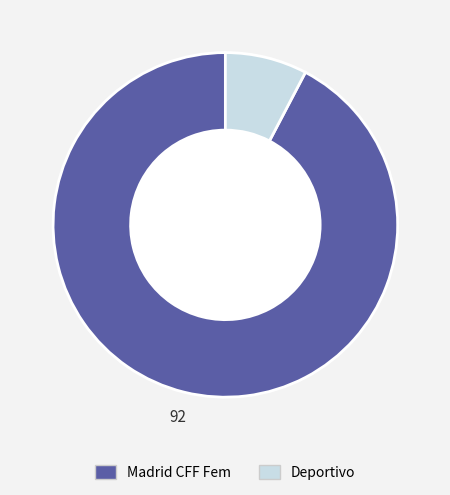

Do Deportivo and Madrid CFF Fem together represent more than half of the pie?

Yes